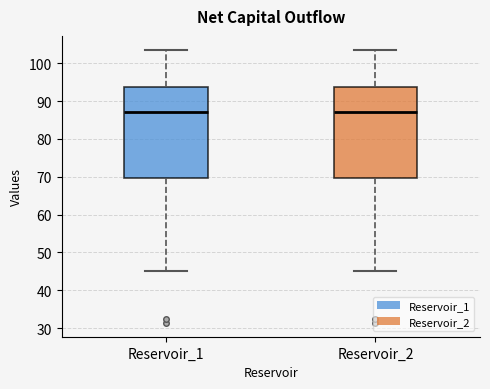

Reading left to right, transcribe this box plot: for each box, give where its median line is, the range the box spans, and where its two whiskers end, as read against the y-axis. The values are not printed on the chart, so give them approximately, as read against the axis.

Reservoir_1: median 87, box 70 to 94, whiskers 45 to 104
Reservoir_2: median 87, box 70 to 94, whiskers 45 to 104